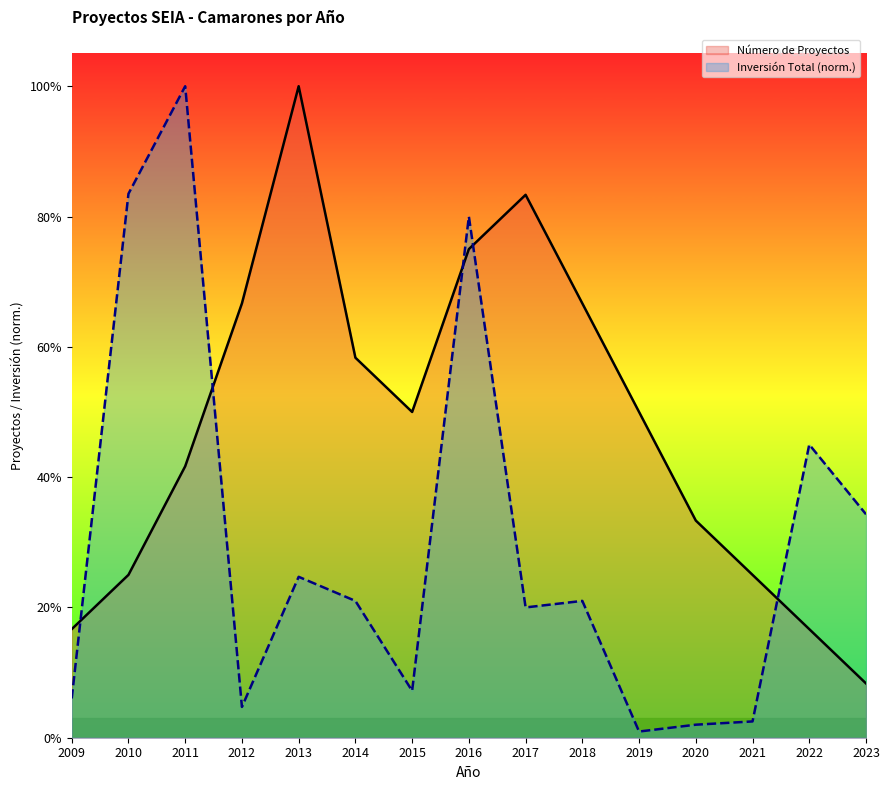

True or false: Inversión Total (MMU$) has a value of 4.4 at 2018.

False